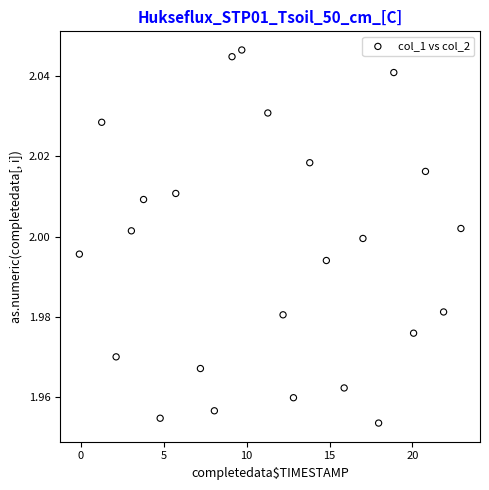

What is the range of X values (max minus min)?

23.0